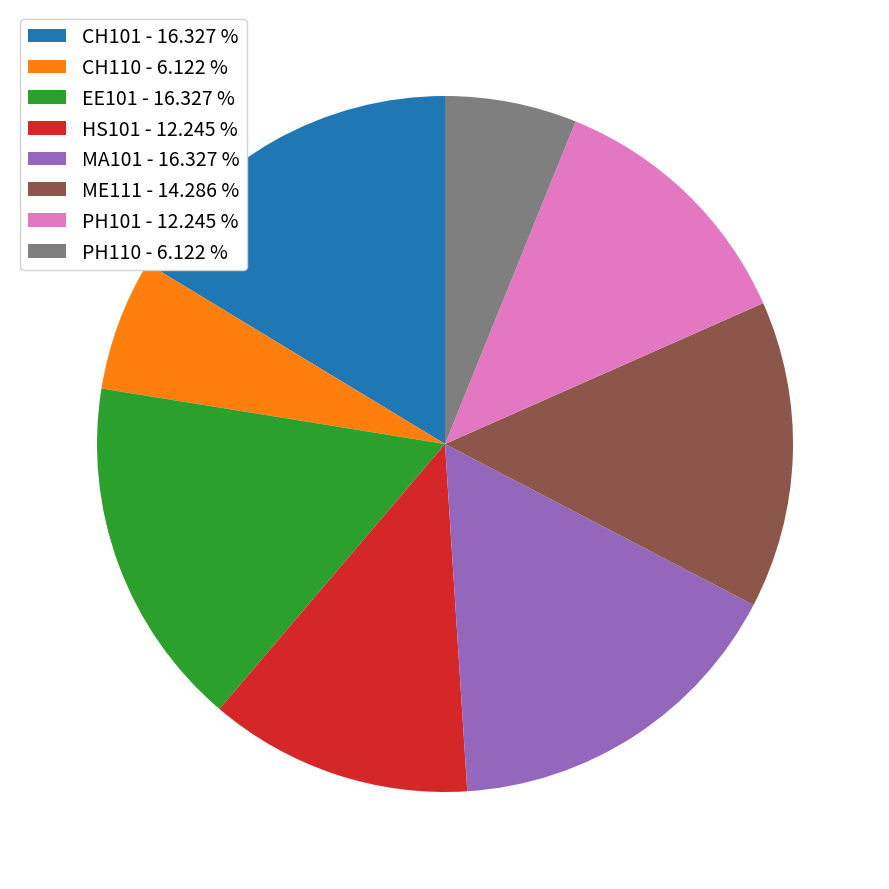

Does PH110 - 6.122 % account for over 50% of the chart?

No